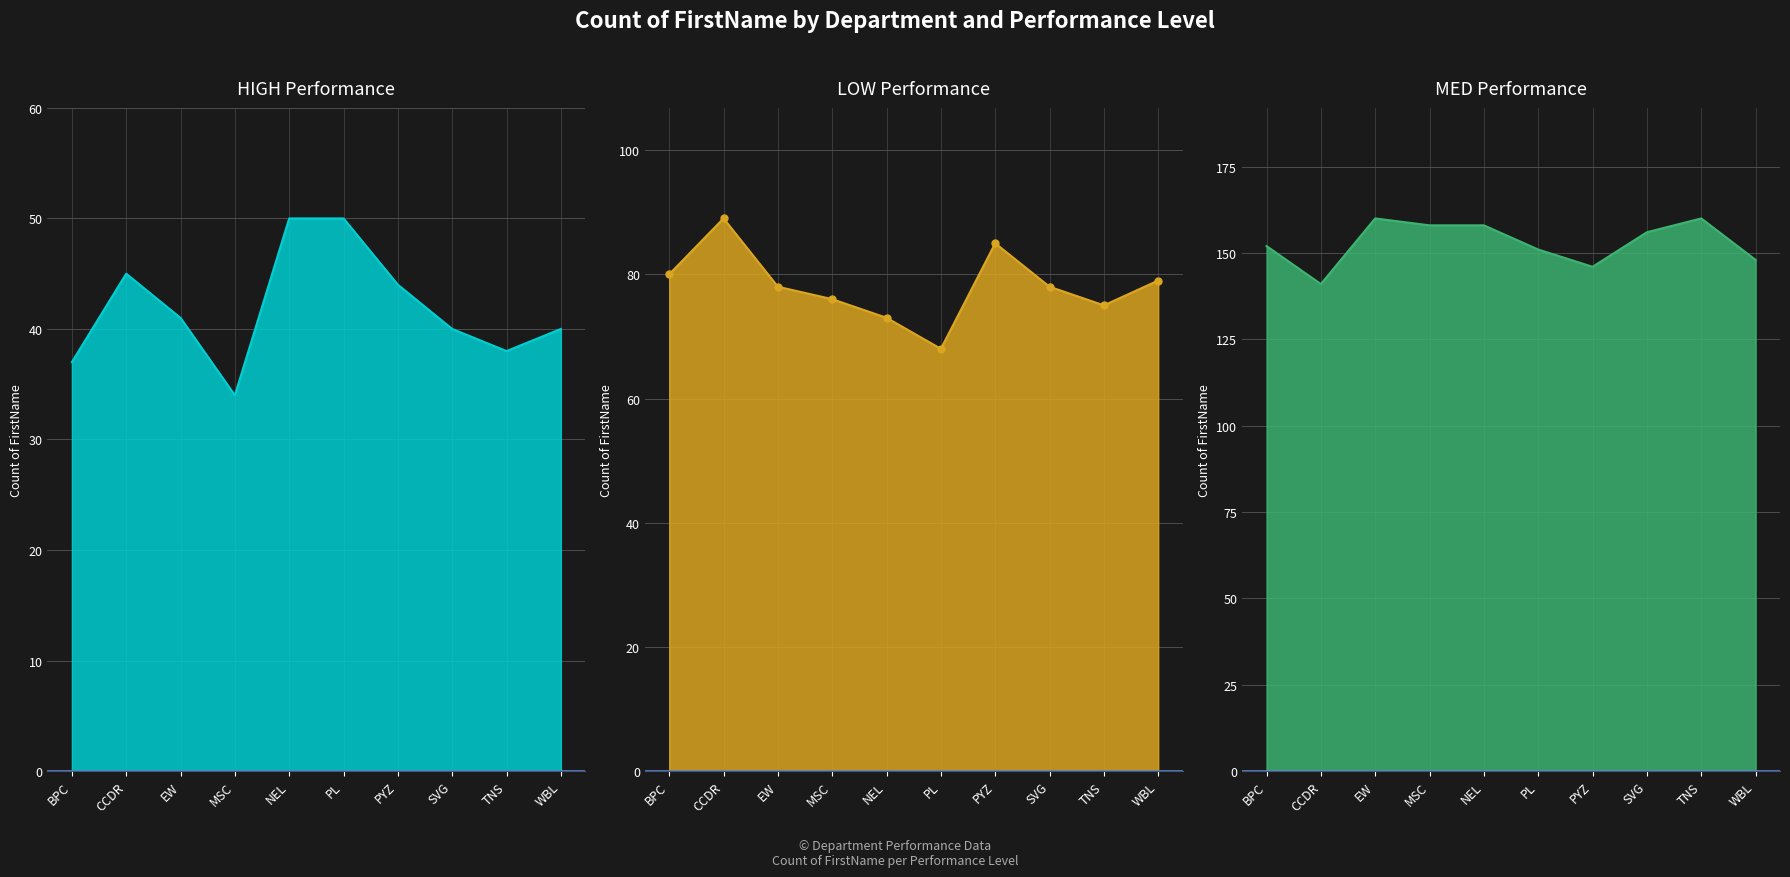

Which series has the widest spread of values?

LOW_line